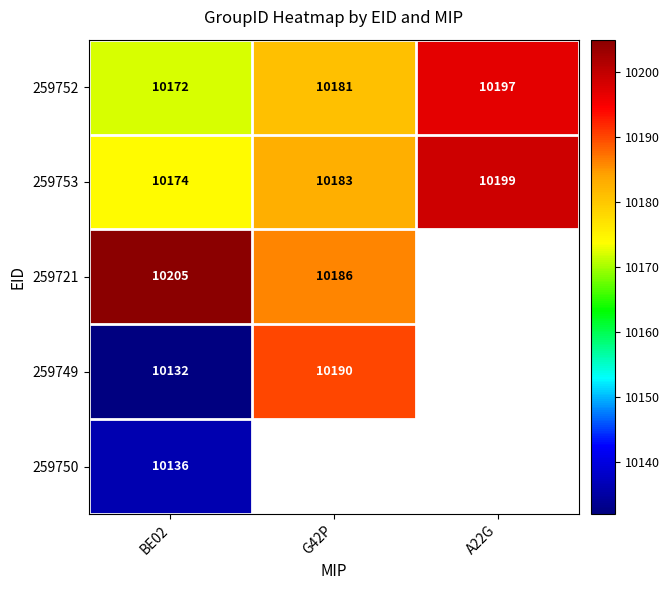

Rank the categories by 259752 value from lowest to highest.

BE02, G42P, A22G